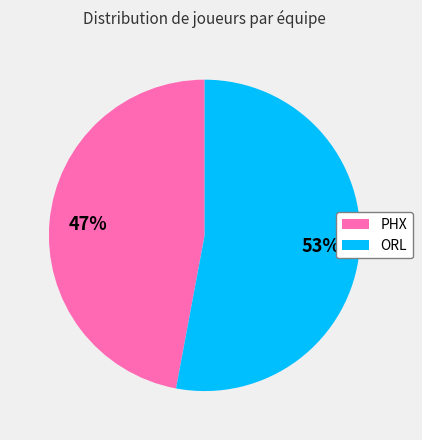

Approximately how many times larger is the value at ORL compared to PHX?

1.1